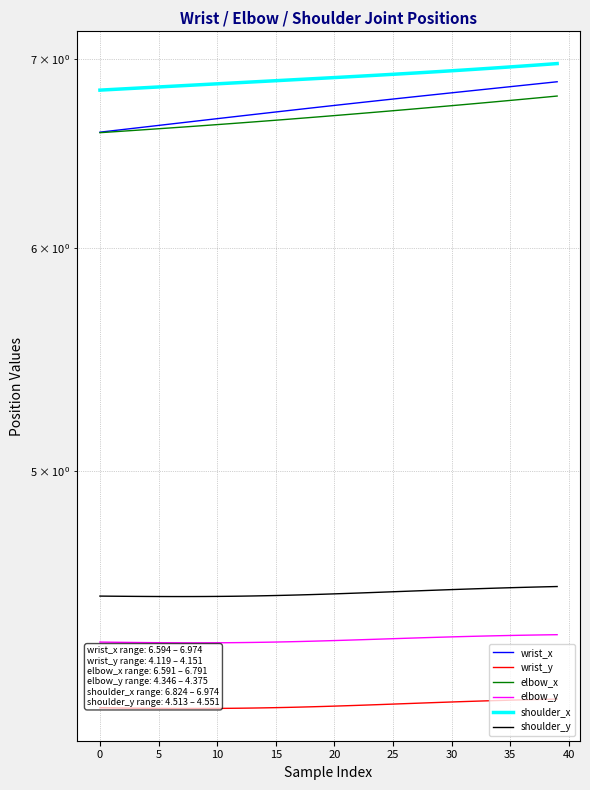

True or false: shoulder_x has more than 2 points higher than both neighbors.

False